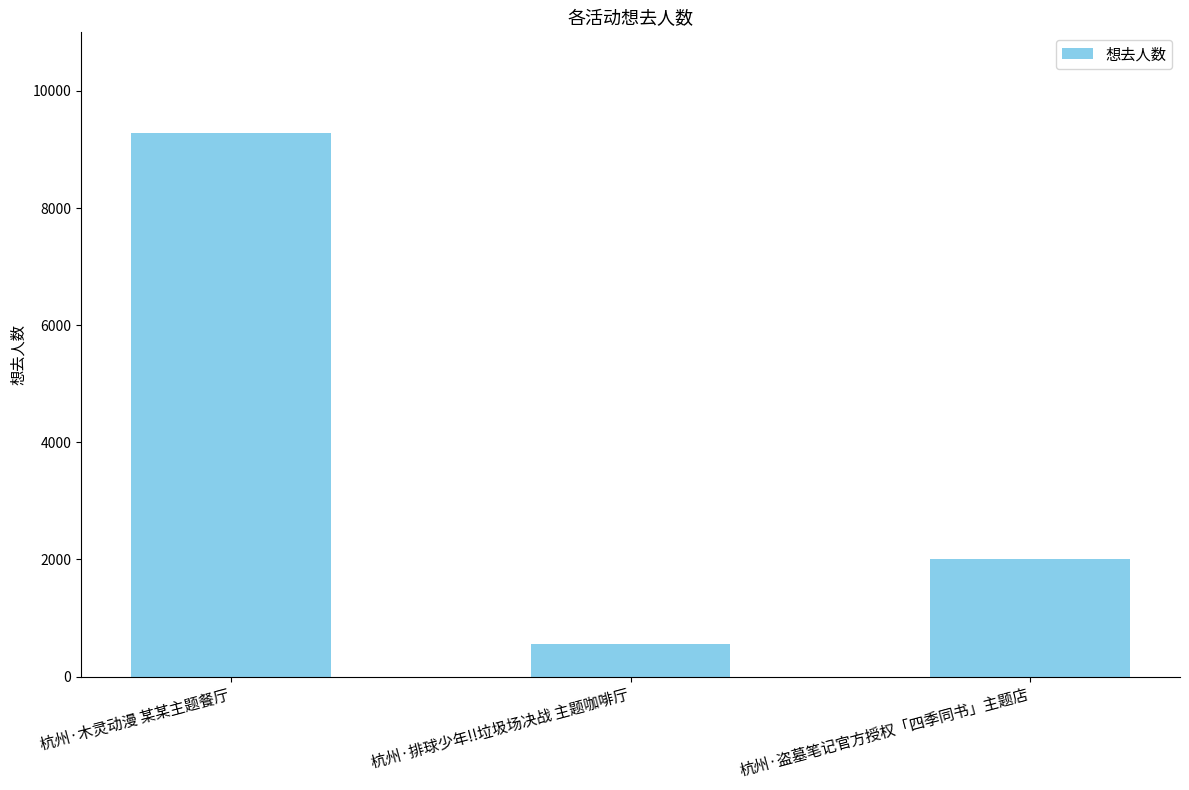

What is the ratio of the value at 杭州·排球少年!!垃圾场决战 主题咖啡厅 to the value at 杭州·木灵动漫 某某主题餐厅?

0.1